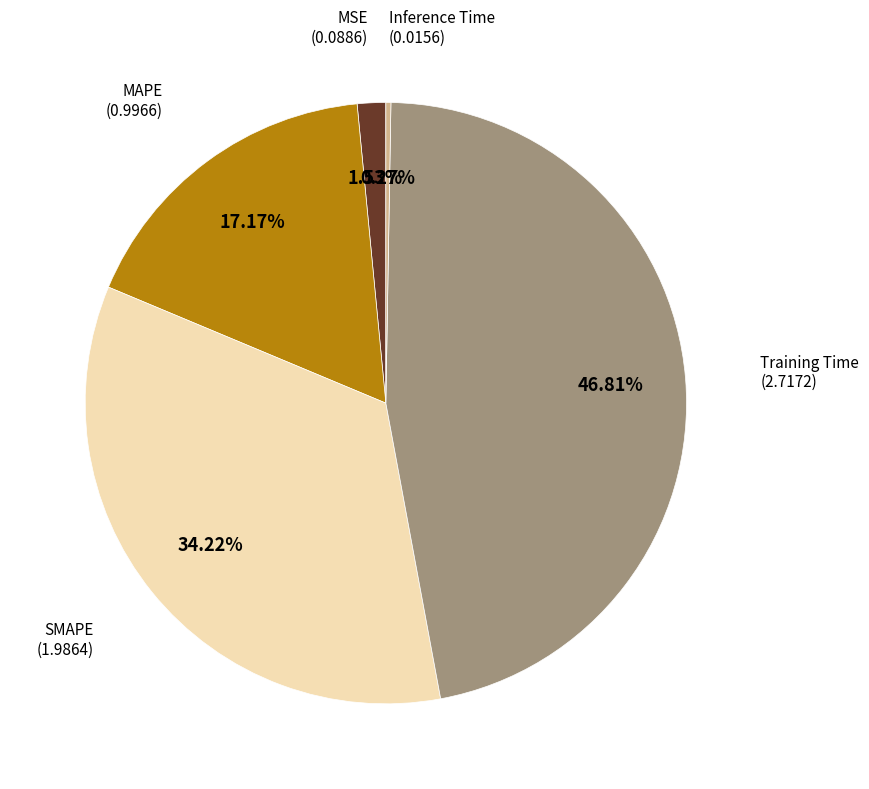

Is there any slice that represents more than half of the pie?

No